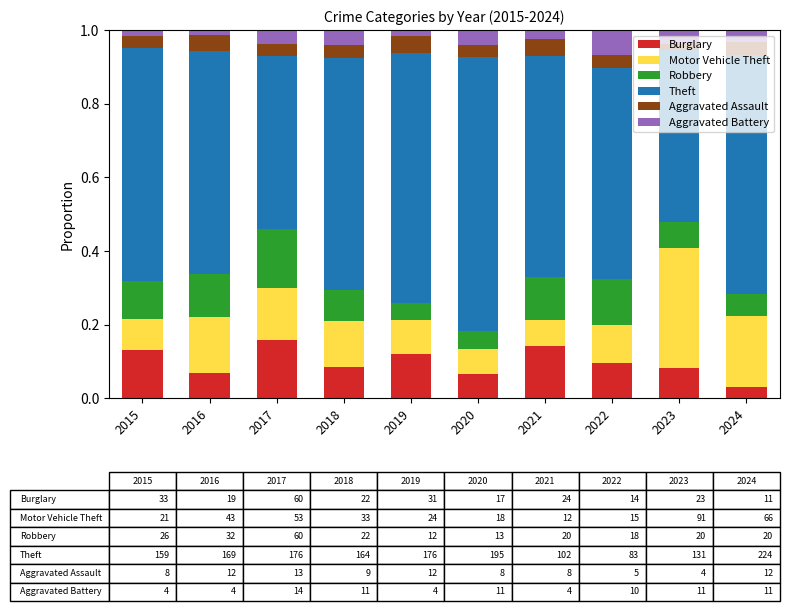

What is the total value across all series at 2021?

1.0